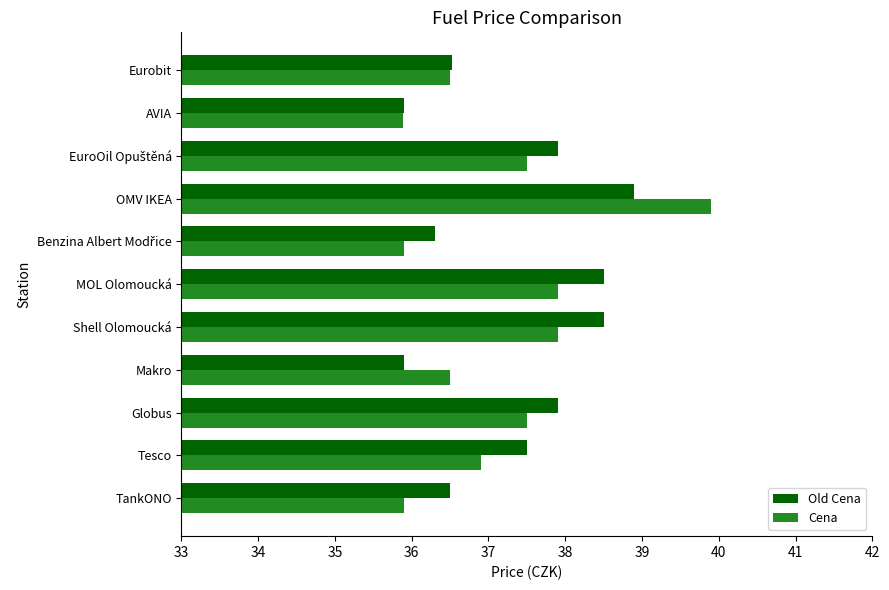

What is the greatest value displayed?

39.9